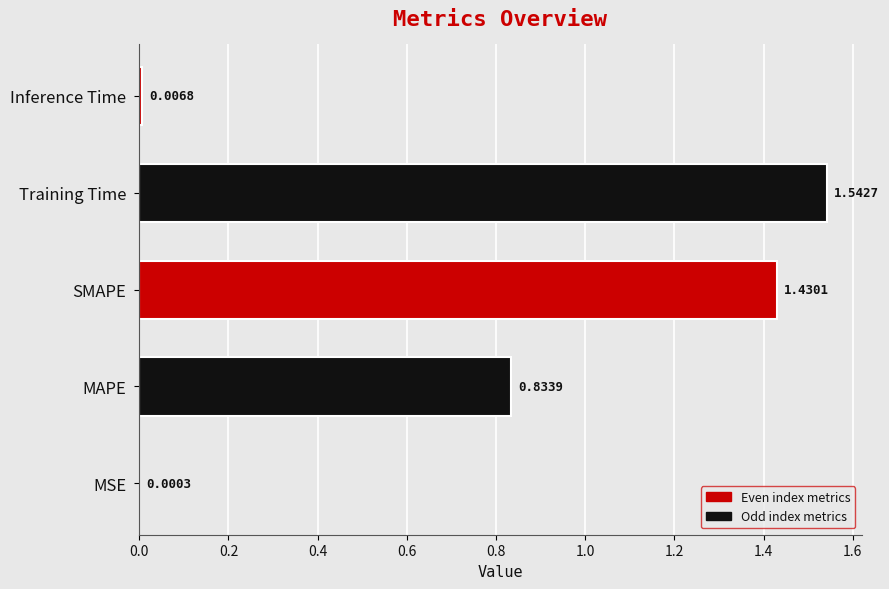

Are the bars horizontal?

Yes